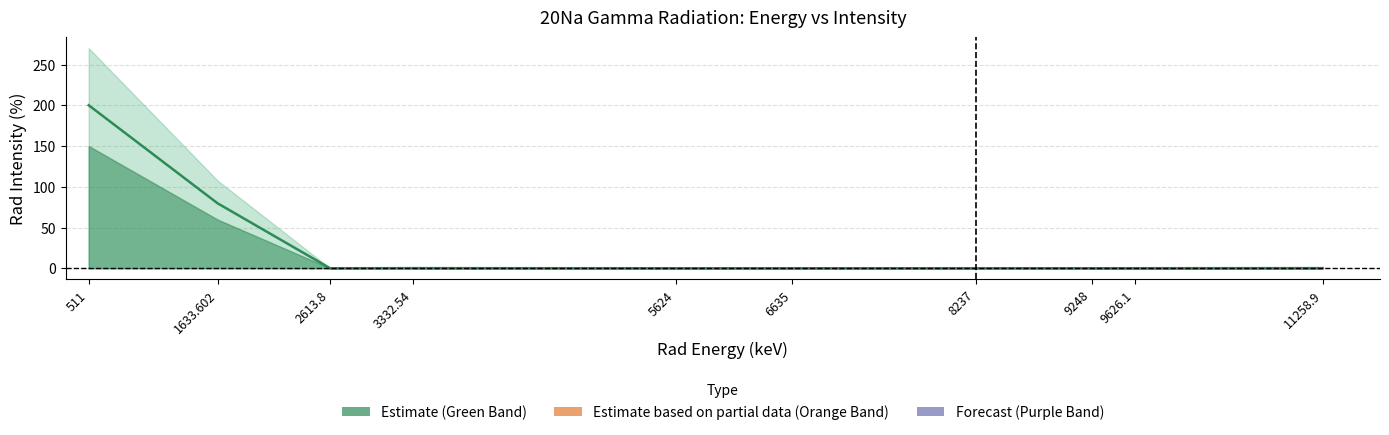

What is the maximum value shown in the chart?

200.0